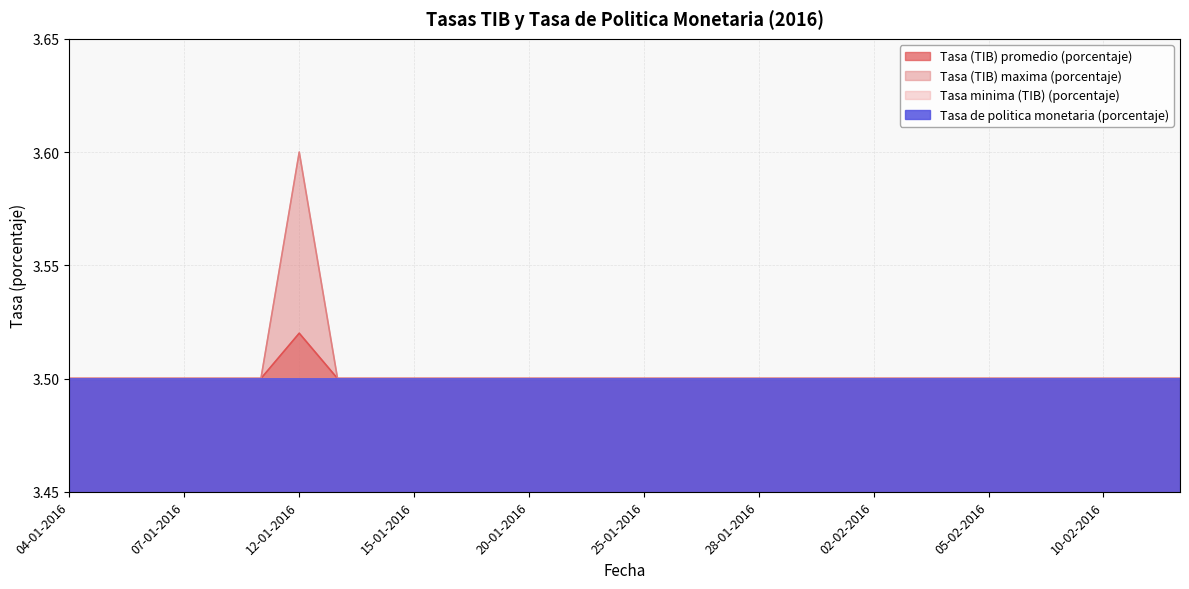

How many Tasa (TIB) maxima (porcentaje) values are between 3 and 4?

30